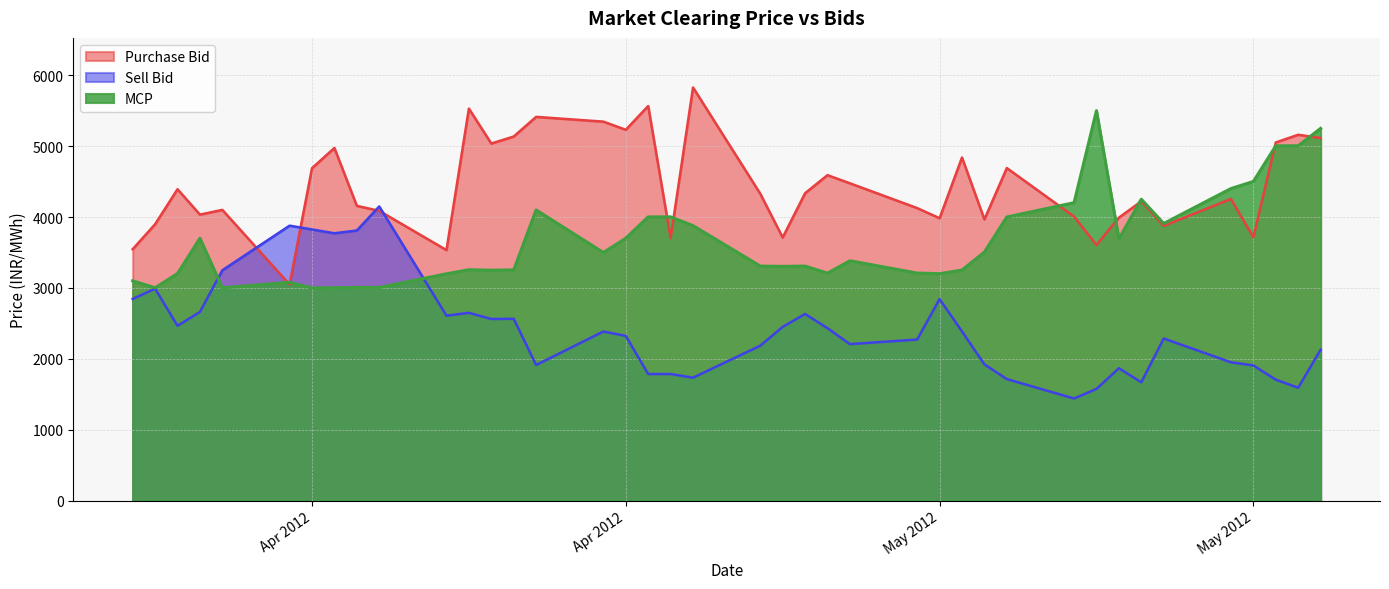

At how many categories does at least one series exceed 4083?

29